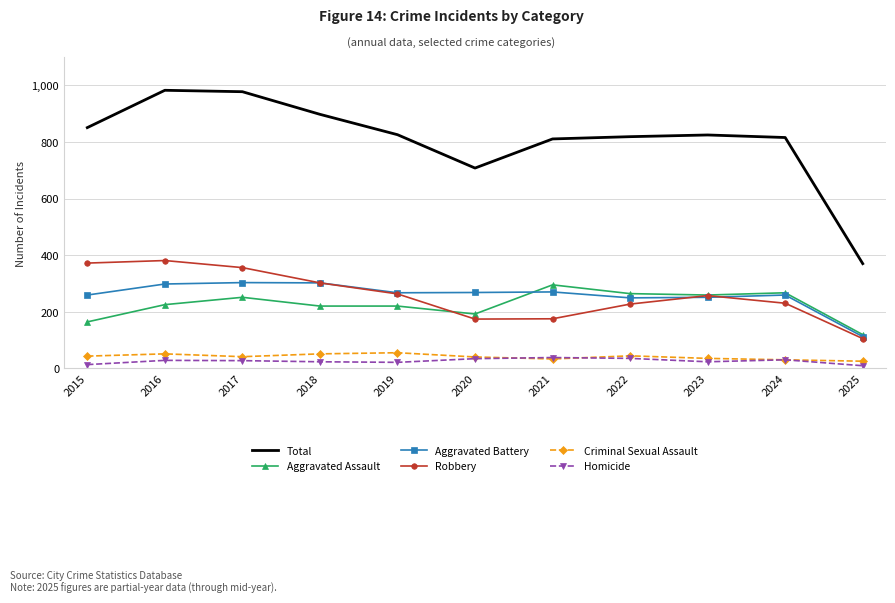

True or false: Total and Criminal Sexual Assault intersect in this chart.

False